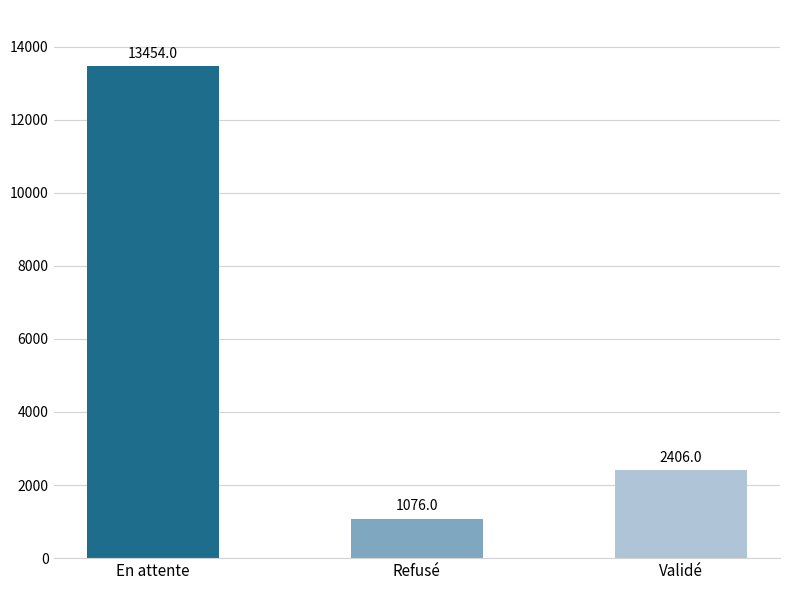

Reading left to right, extract all data points from this chart.

En attente=13454	Refusé=1076	Validé=2406